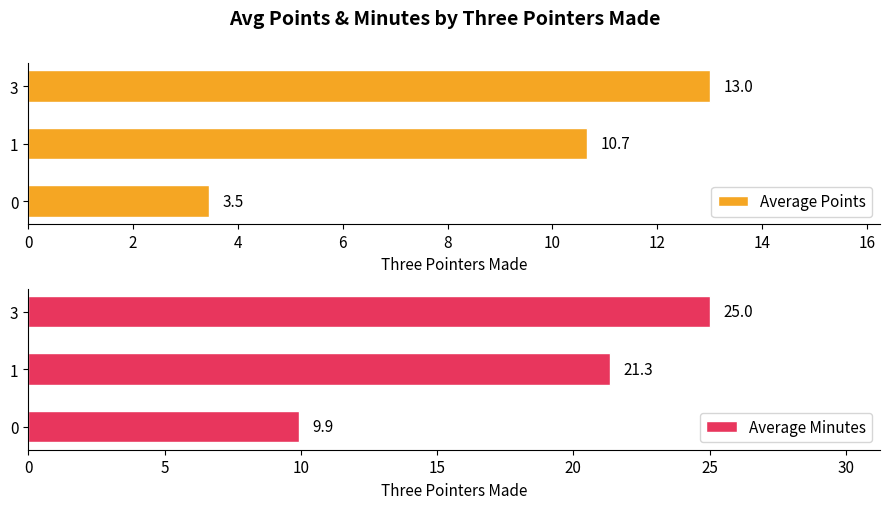

Which series has the widest spread of values?

Average Minutes